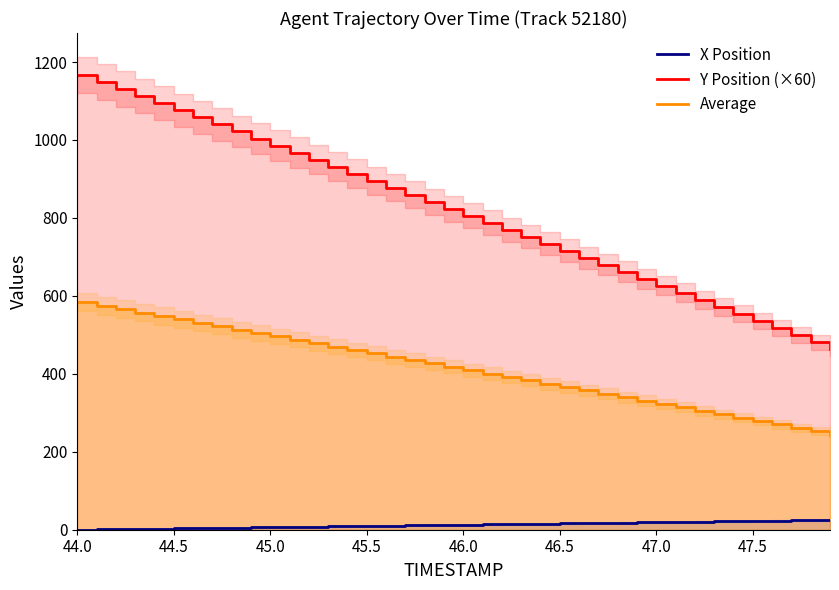

The Y Position (×60) series shows 1087.3 at 23. True or false?

False